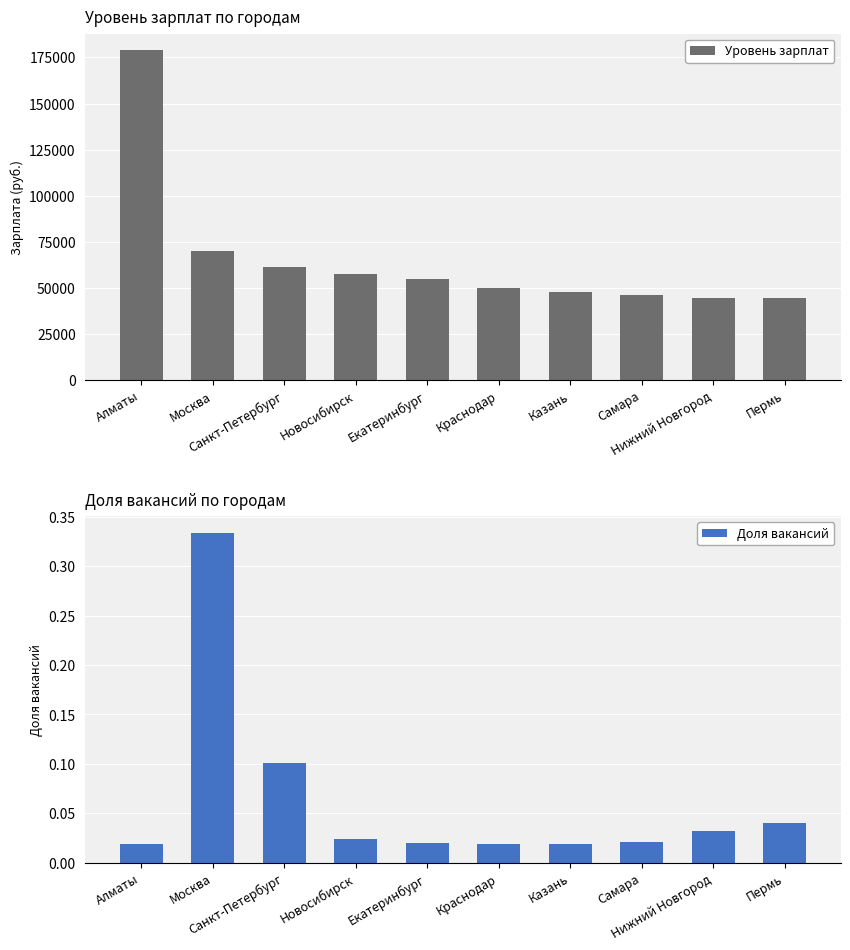

Count the number of categories in the chart.

10